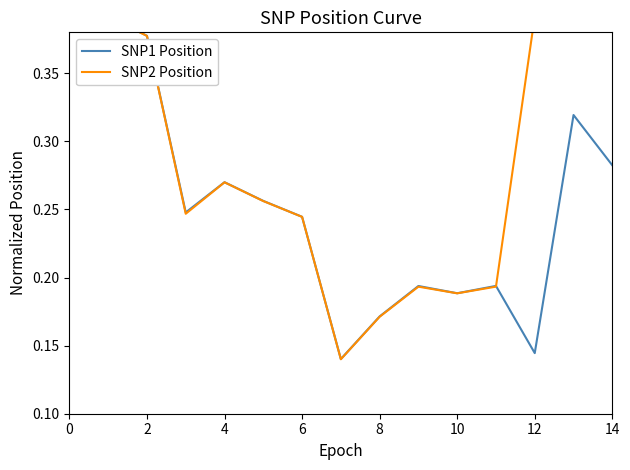

Is it true that SNP1 Position equals 0.2 at 14?

False